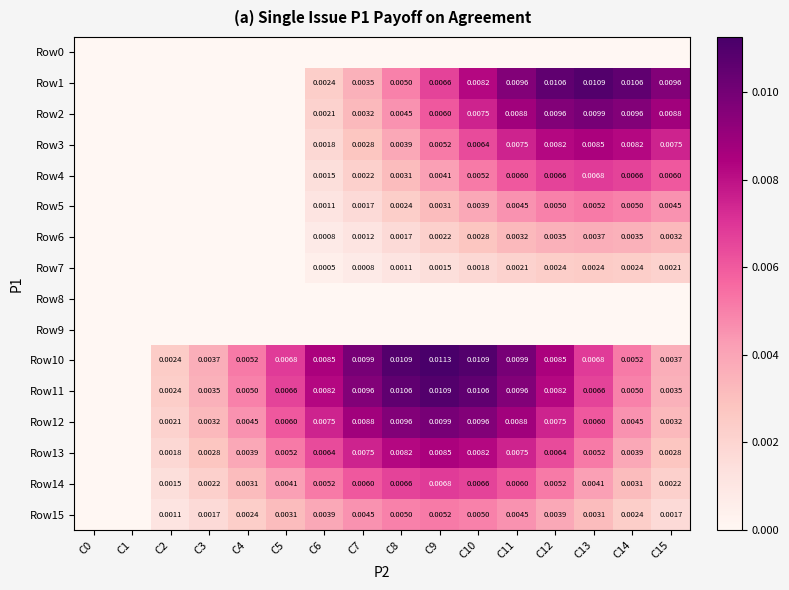

At which category is the sum across all series the highest?

C11